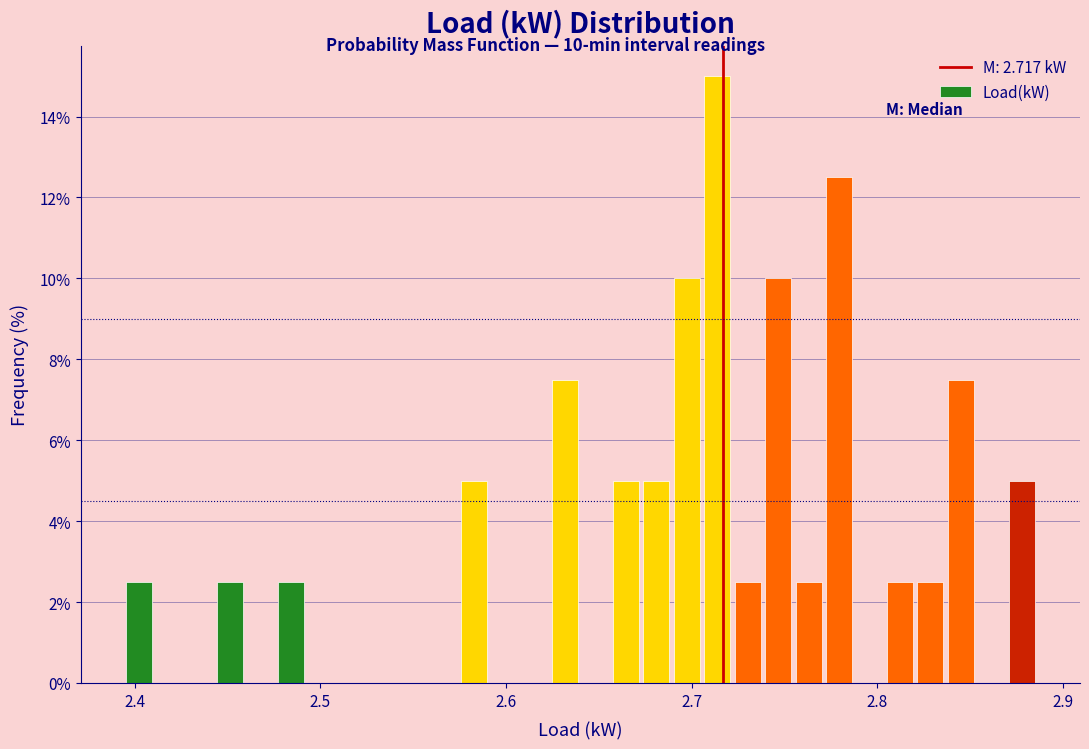

Read against the x-axis, roughly where is the centre of the tallest bar?

2.71